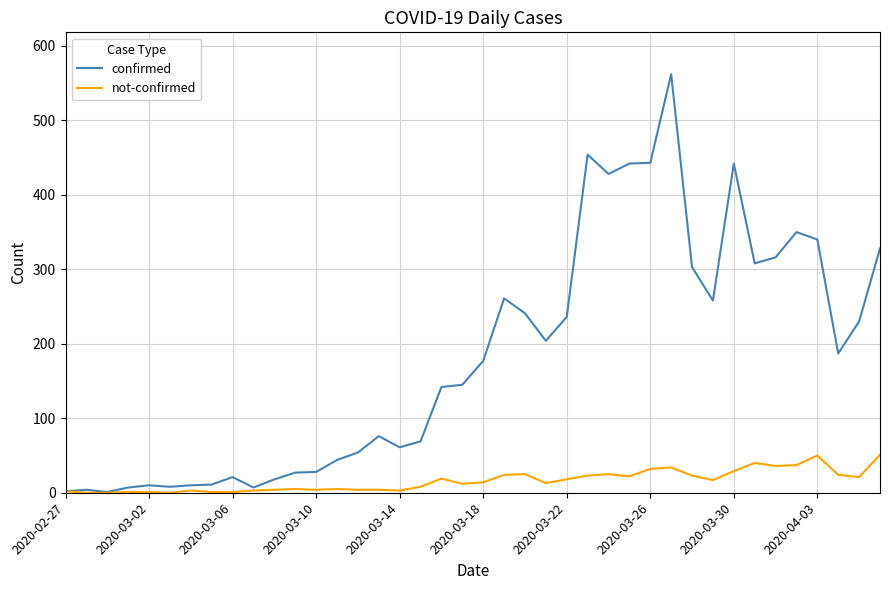

Which series has the largest range (max minus min)?

confirmed